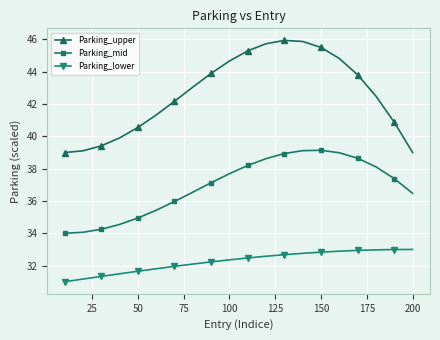

What is the difference between the maximum and second lowest values in the Parking_mid series?

5.1